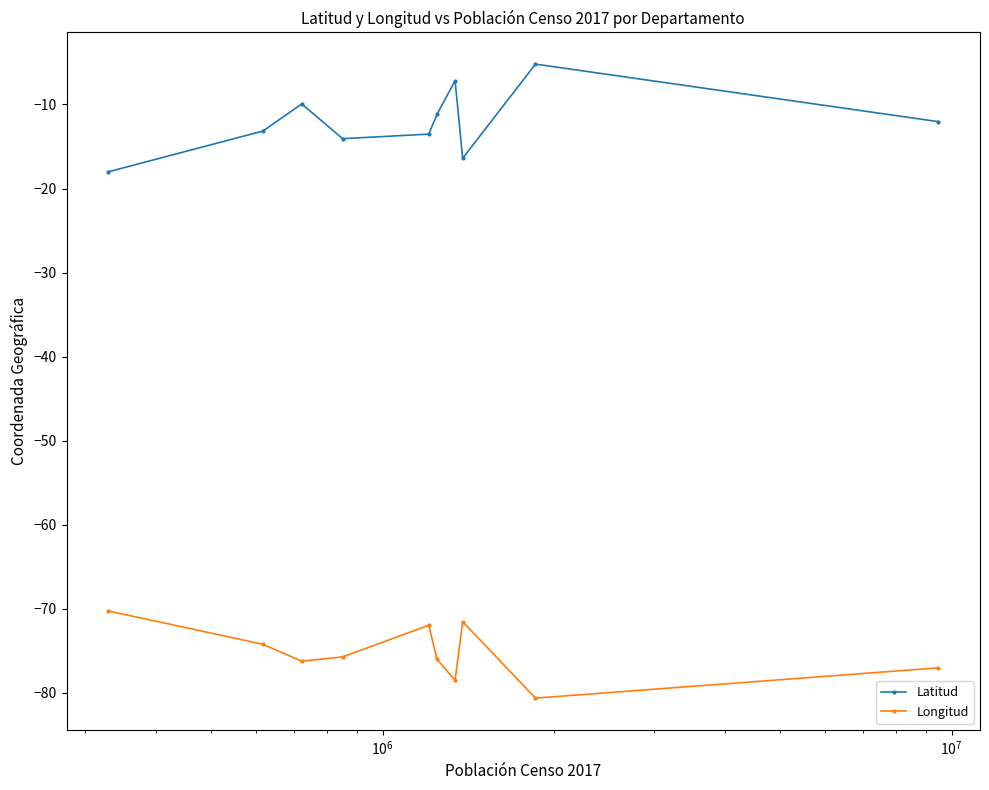

What is the difference between the maximum and minimum values in the Longitud series?

10.4